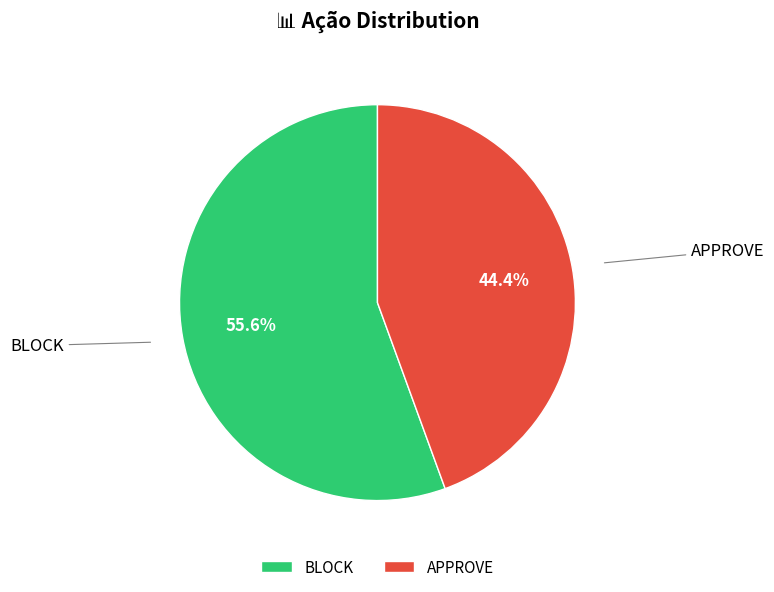

Rank the categories by value from highest to lowest.

BLOCK, APPROVE